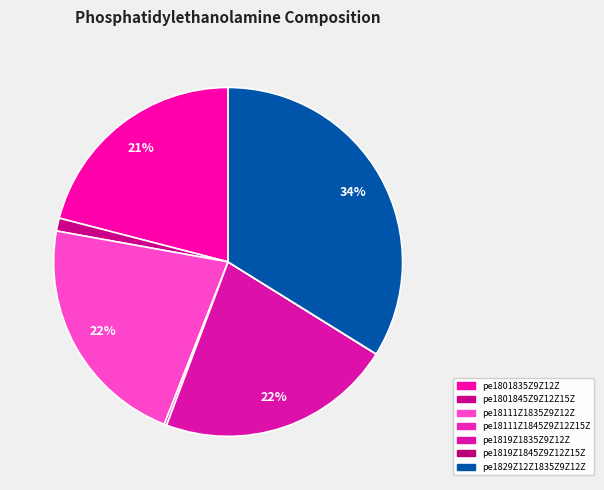

Rank the categories by value from highest to lowest.

pe1829Z12Z1835Z9Z12Z, pe18111Z1835Z9Z12Z, pe1819Z1835Z9Z12Z, pe1801835Z9Z12Z, pe1801845Z9Z12Z15Z, pe18111Z1845Z9Z12Z15Z, pe1819Z1845Z9Z12Z15Z